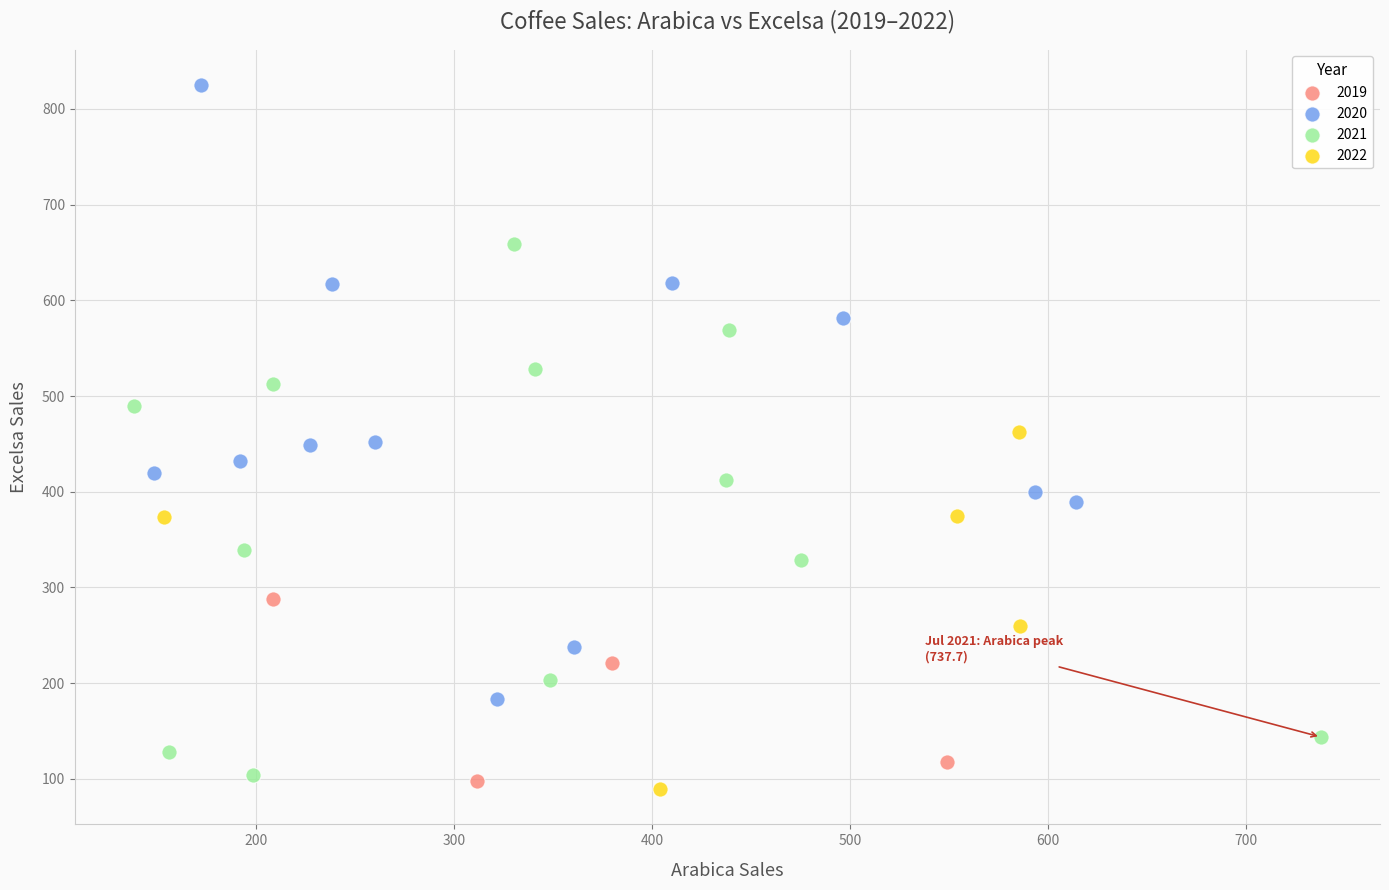

Which series reaches the maximum Y coordinate?

2020